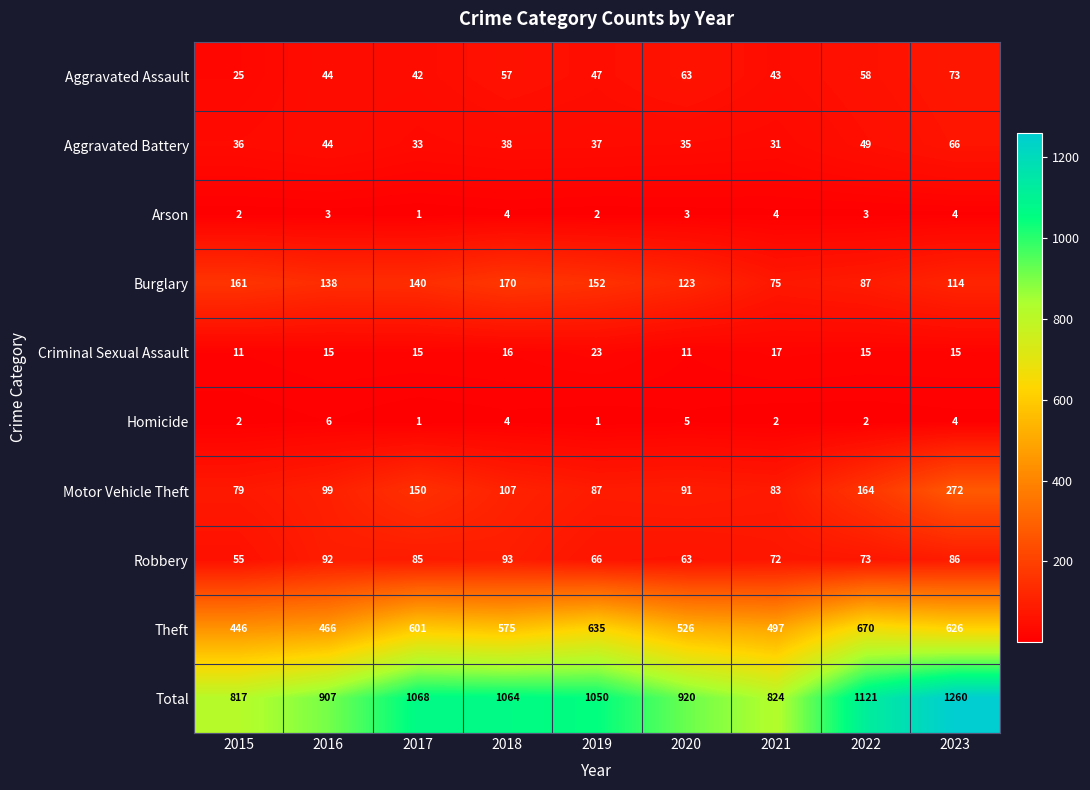

What is the sum of the Arson values at 2016 and 2017?

4